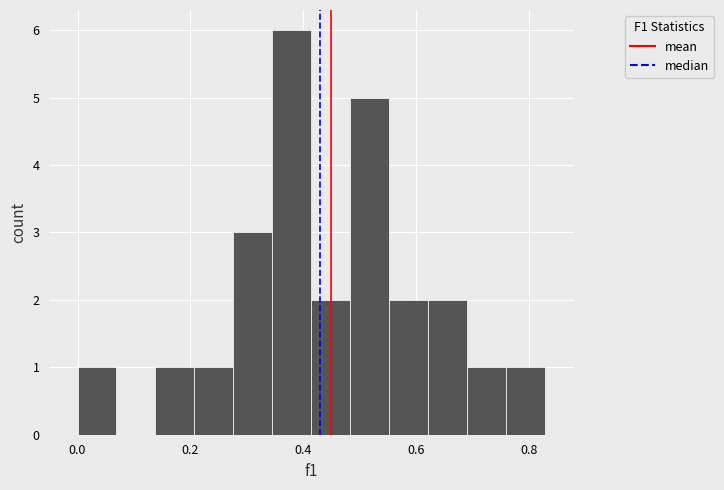

Read against the x-axis, roughly where is the centre of the tallest bar?

0.38